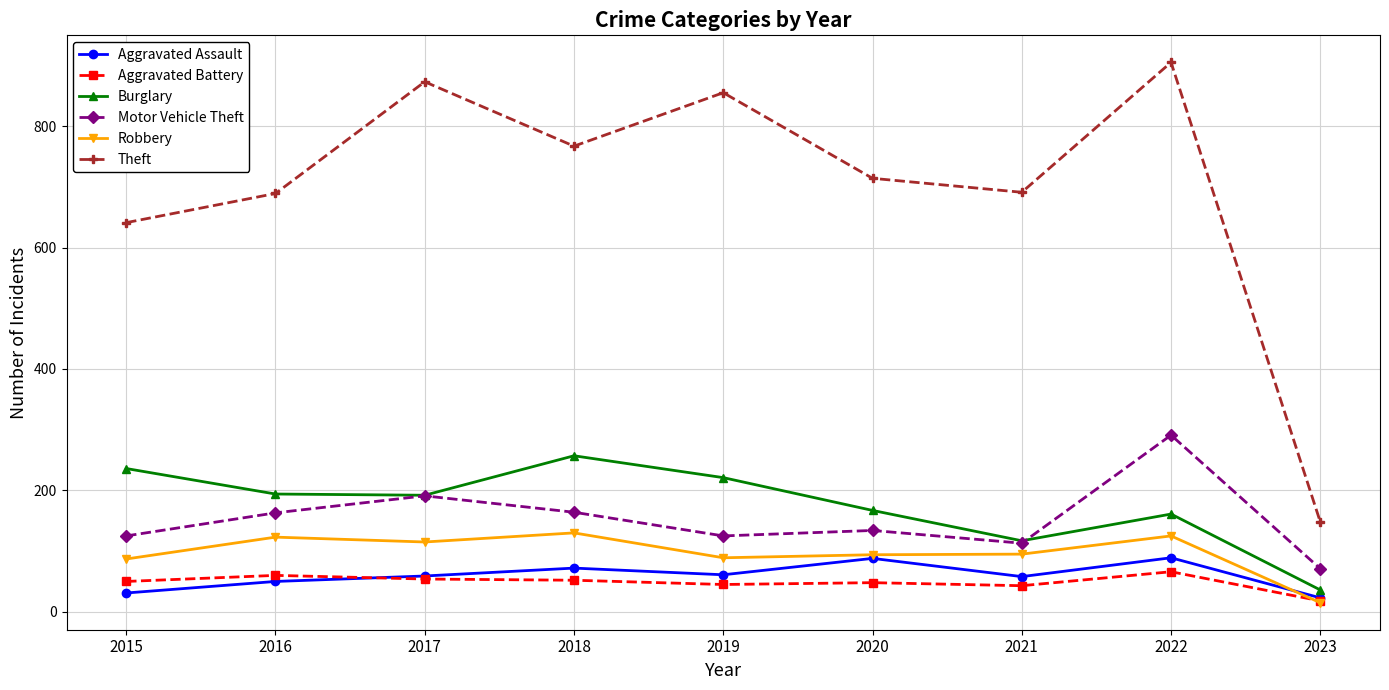

How many interior local valleys does the Burglary series have?

2